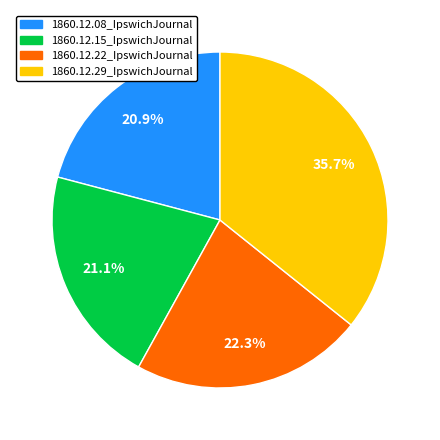

To the nearest percent, what is the combined percentage of 1860.12.22_IpswichJournal and 1860.12.08_IpswichJournal?

43%